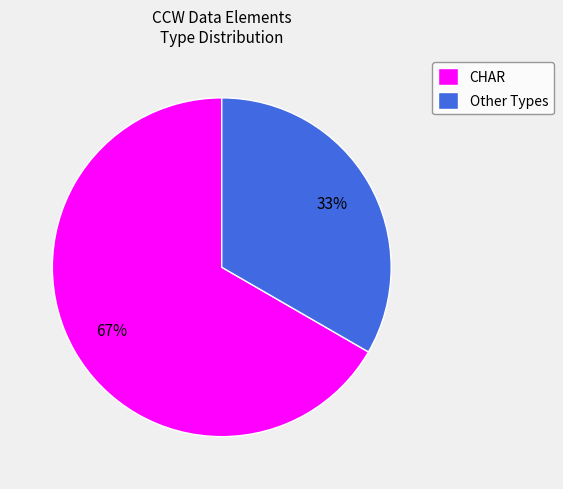

To the nearest percent, what is the average slice percentage?

50%